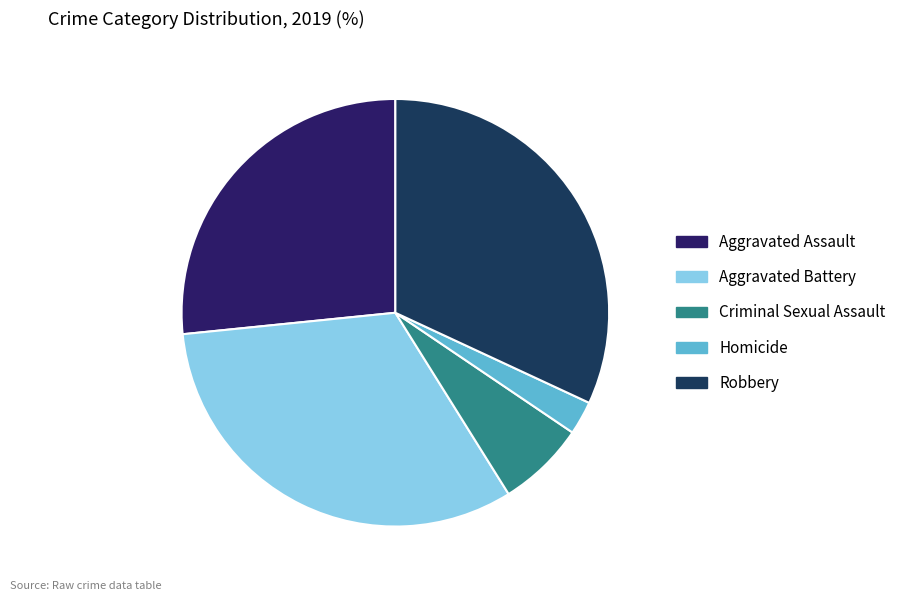

The Criminal Sexual Assault slice represents 7% of the pie. True or false?

True